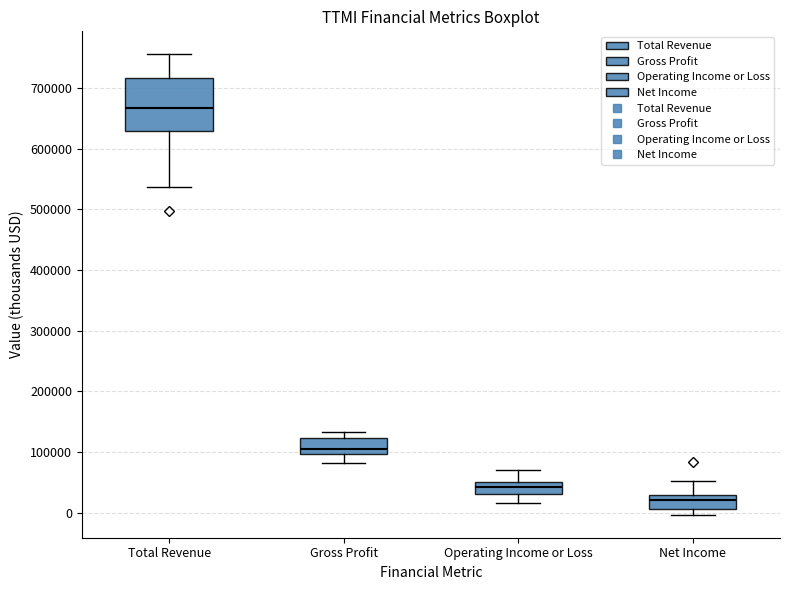

Reading left to right, transcribe this box plot: for each box, give where its median line is, the range the box spans, and where its two whiskers end, as read against the y-axis. The values are not printed on the chart, so give them approximately, as read against the axis.

Total Revenue: median 670000, box 630000 to 720000, whiskers 540000 to 760000
Gross Profit: median 110000, box 100000 to 120000, whiskers 80000 to 130000
Operating Income or Loss: median 40000, box 30000 to 50000, whiskers 20000 to 70000
Net Income: median 20000, box 10000 to 30000, whiskers 0 to 50000